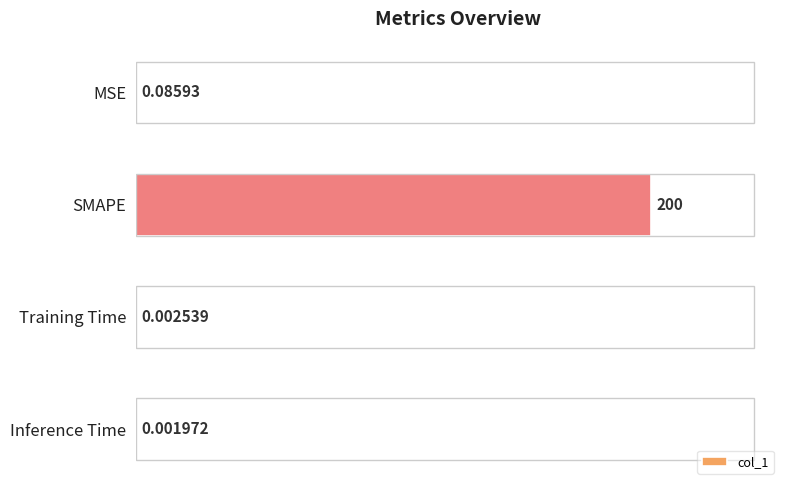

At which category does the chart reach its peak across all series?

SMAPE